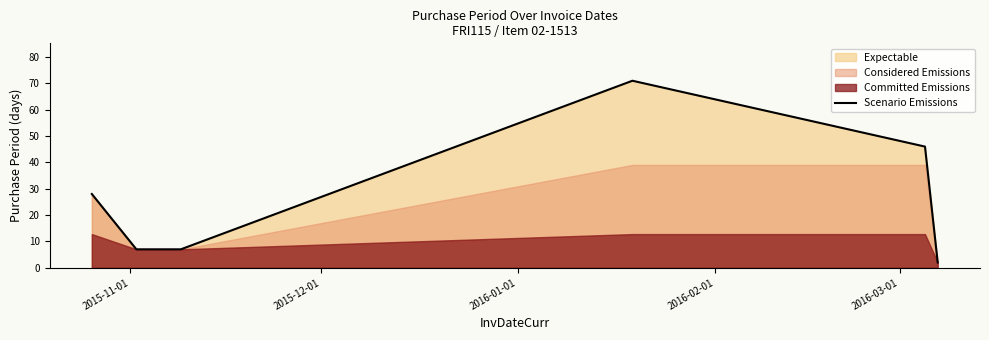

True or false: the data shows 28 at 2016-03-01.

False